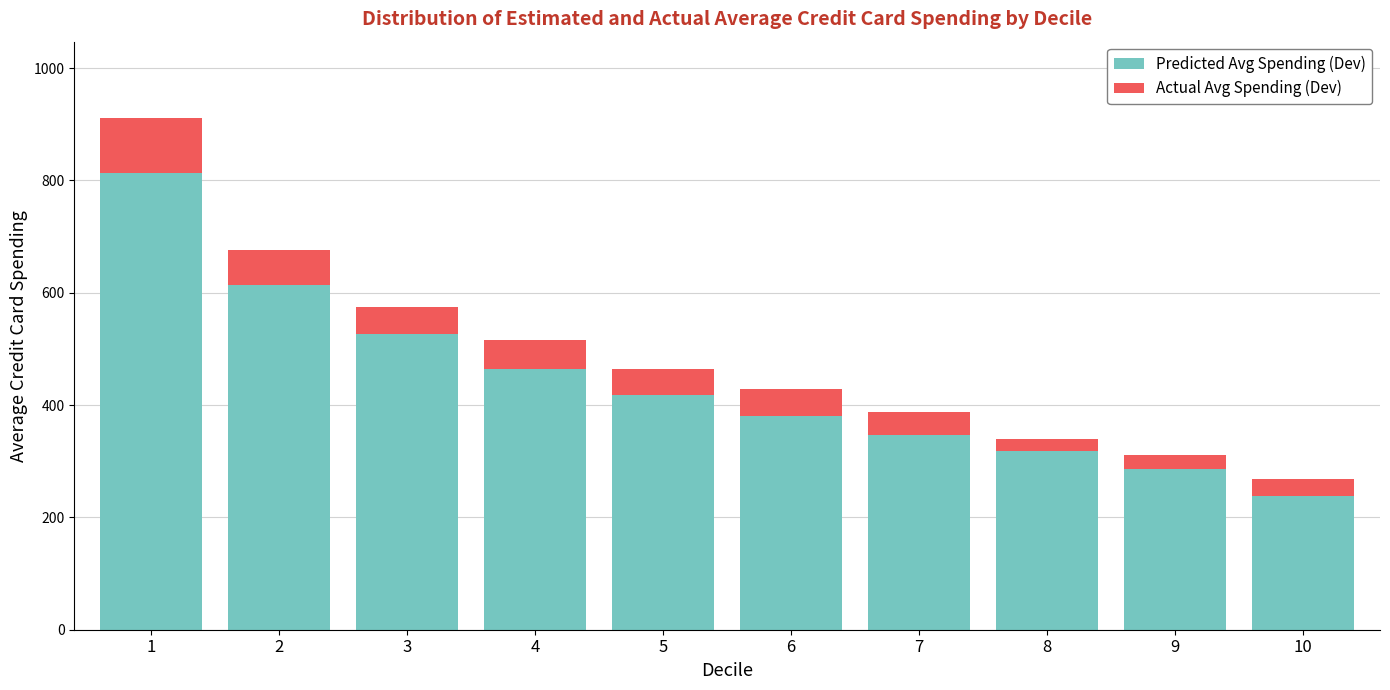

What is the difference between the Predicted Avg Spending (Dev) values at 10 and 9?

49.6